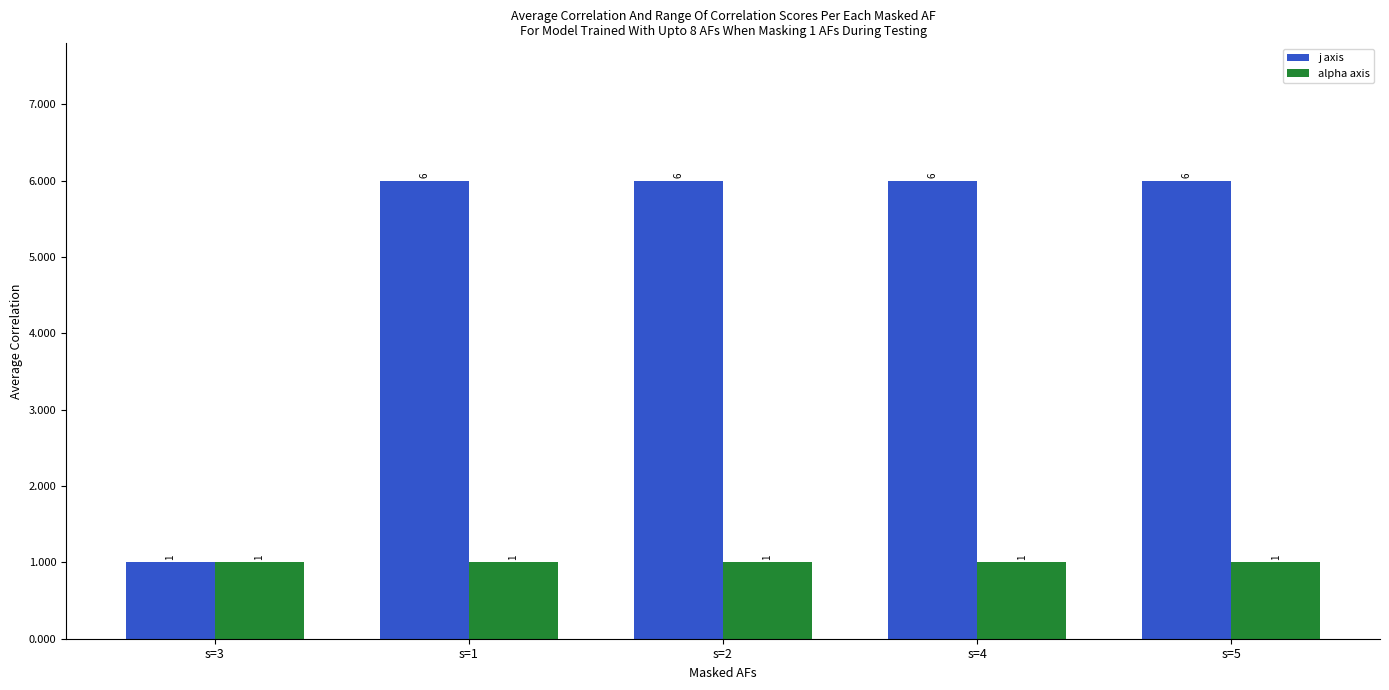

What is the total value across all series at s=1?

7